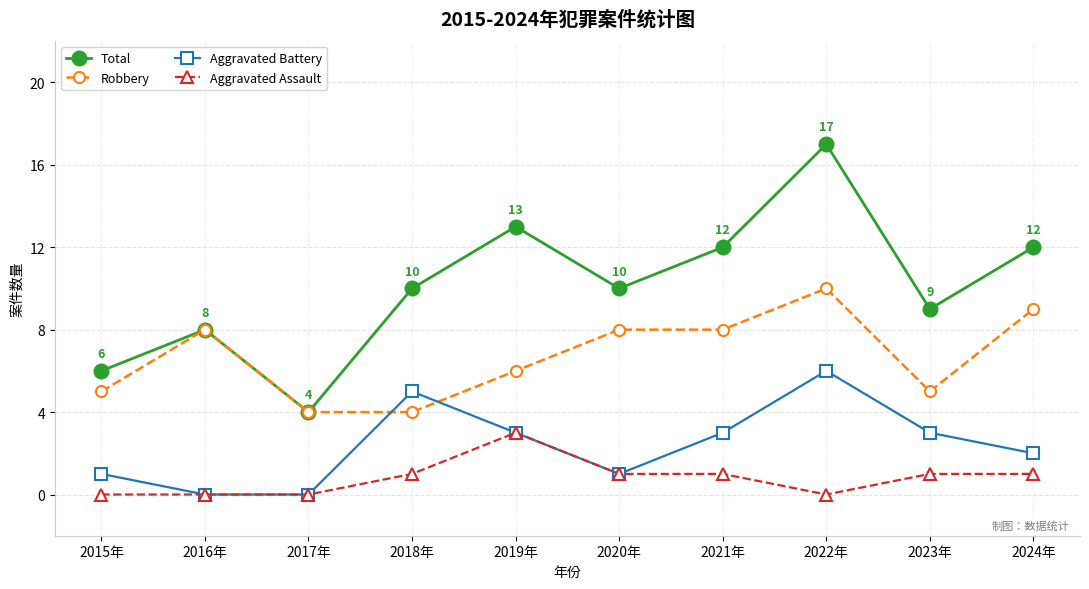

Reading left to right, extract all data points from this chart.

Total: 2015年=6	2016年=8	2017年=4	2018年=10	2019年=13	2020年=10	2021年=12	2022年=17	2023年=9	2024年=12
Robbery: 2015年=5	2016年=8	2017年=4	2018年=4	2019年=6	2020年=8	2021年=8	2022年=10	2023年=5	2024年=9
Aggravated Battery: 2015年=1	2016年=0	2017年=0	2018年=5	2019年=3	2020年=1	2021年=3	2022年=6	2023年=3	2024年=2
Aggravated Assault: 2015年=0	2016年=0	2017年=0	2018年=1	2019年=3	2020年=1	2021年=1	2022年=0	2023年=1	2024年=1